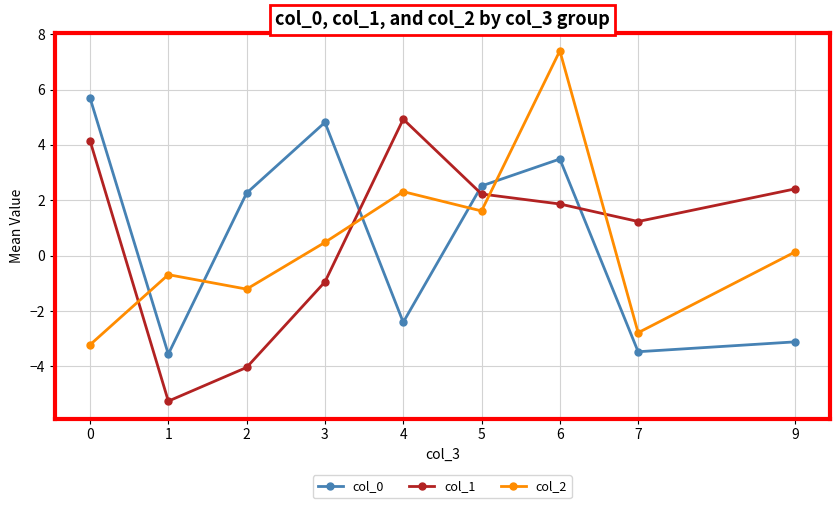

Which series ends up on top after the final intersection of col_1 and col_0?

col_1